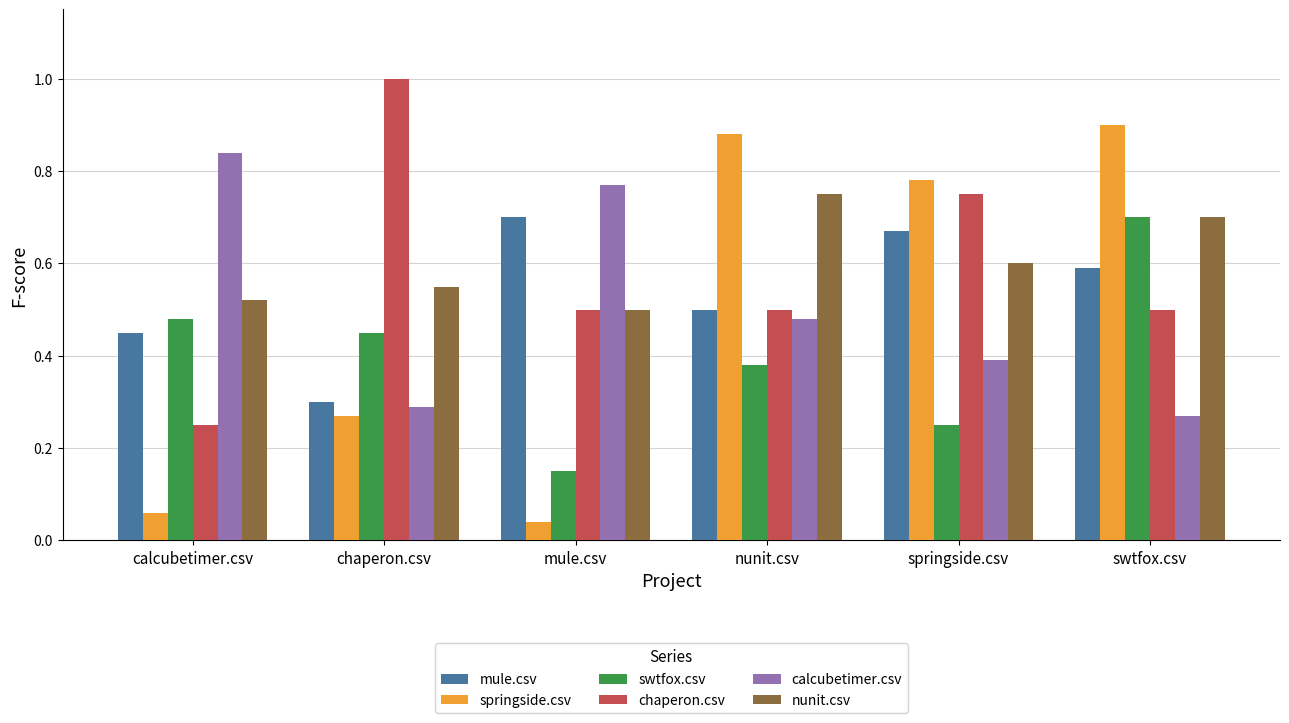

What is the sum of all calcubetimer.csv values?

3.0